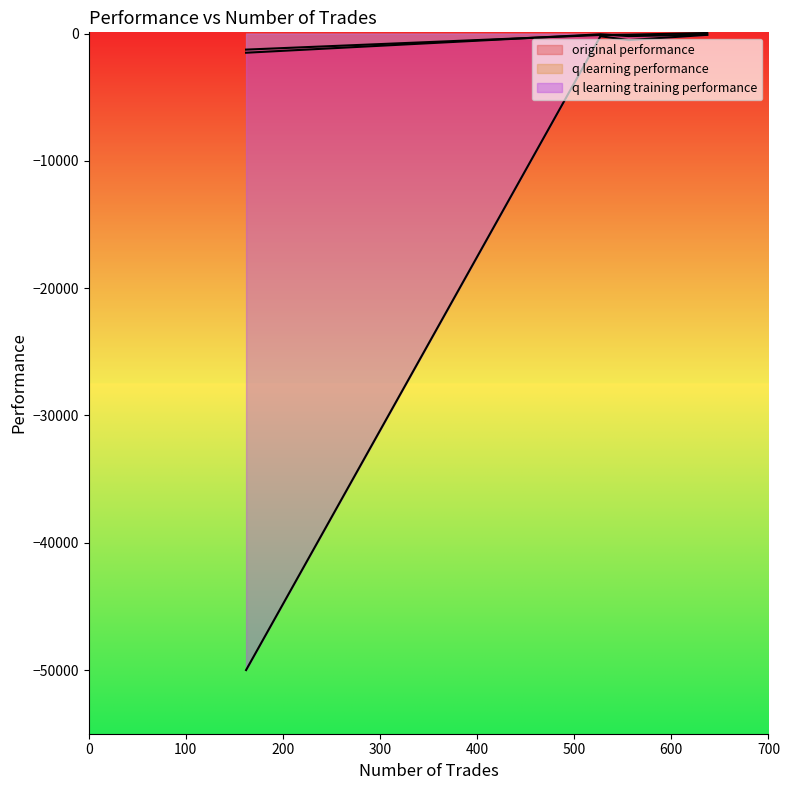

What is the value of the original performance point at the 4th from the left?

-1502.7